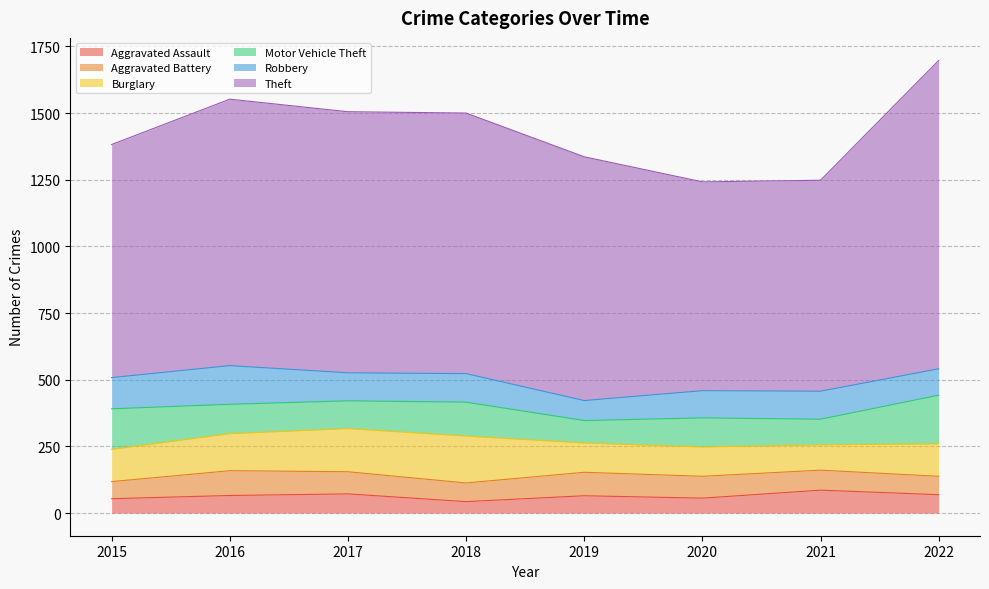

Count the Burglary values in the range 110 to 162.

6